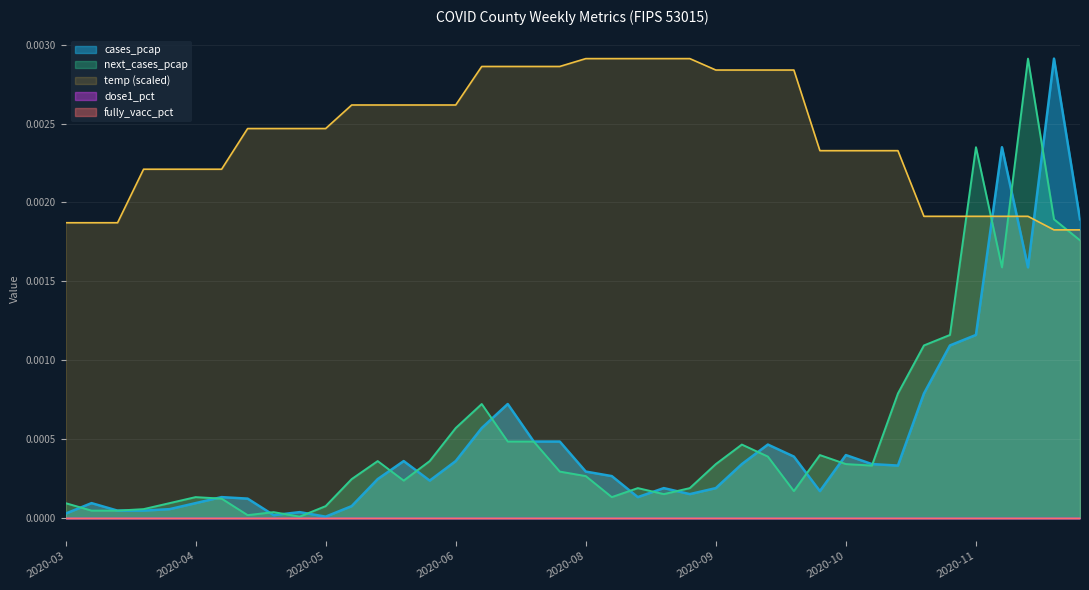

Which series has the largest total across all categories?

temp